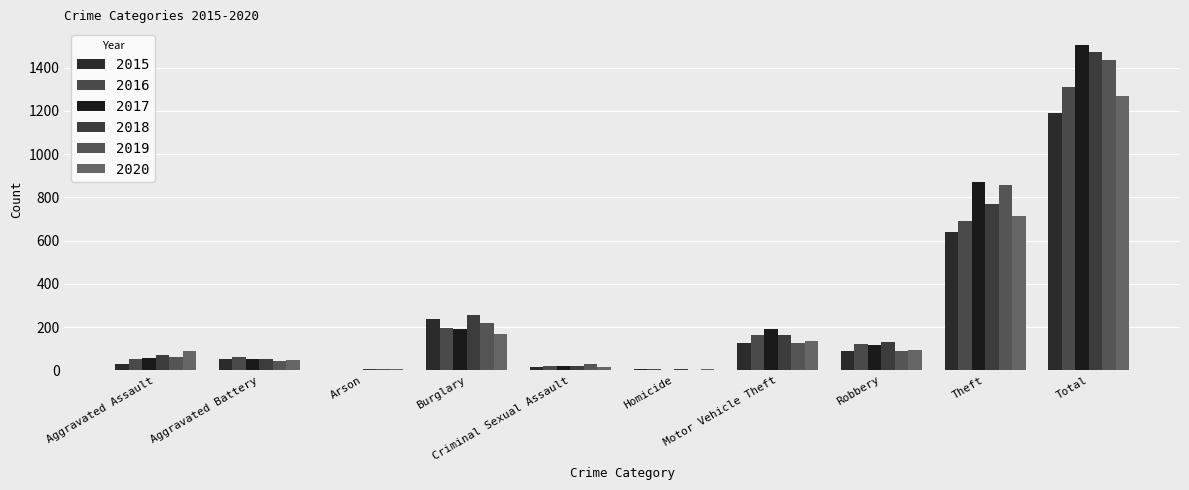

What is the minimum value for 2018?

5